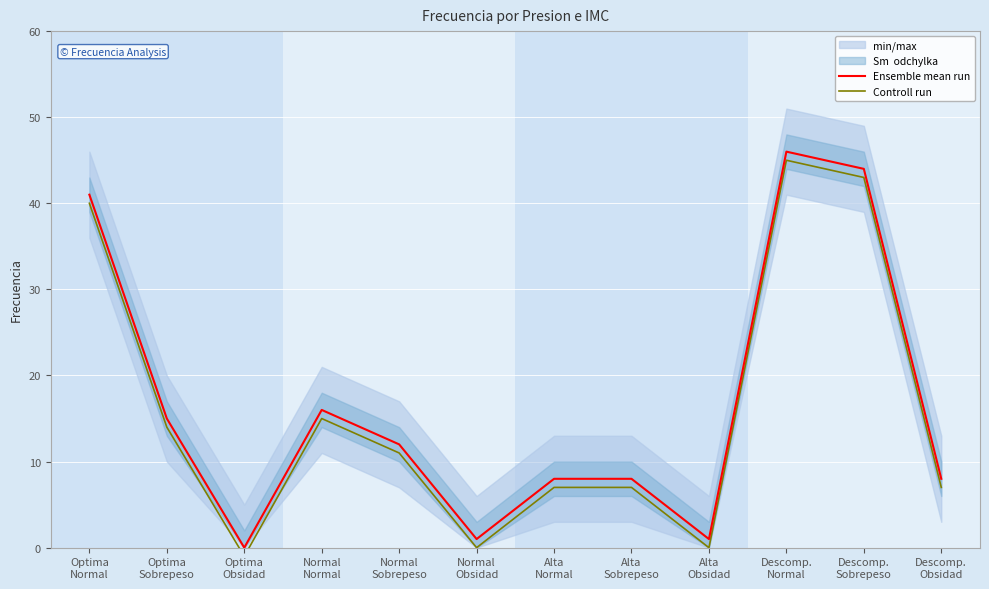

How many interior local valleys does the Ensemble mean run series have?

3